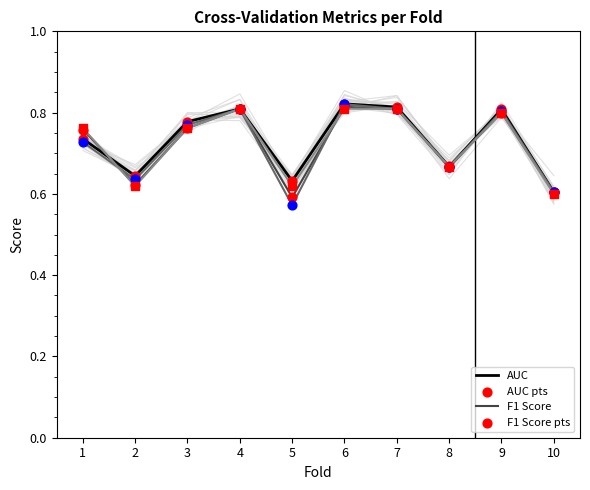

At how many categories does at least one series exceed 0?

10